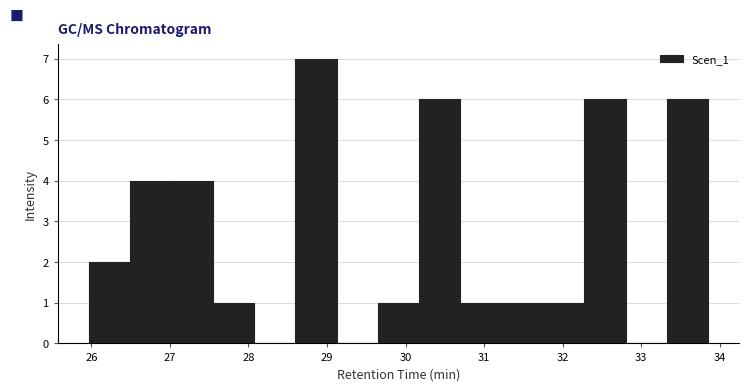

Reading left to right, list every bar in this chart as the range it spans on the x-axis followed by its height. Neither the bar edges nor the heights are printed on the chart, so give them approximately, as read against the axes.

26.0 to 26.5: 2
26.5 to 27.0: 4
27.0 to 27.5: 4
27.5 to 28.1: 1
28.1 to 28.6: 0
28.6 to 29.1: 7
29.1 to 29.6: 0
29.6 to 30.2: 1
30.2 to 30.7: 6
30.7 to 31.2: 1
31.2 to 31.8: 1
31.8 to 32.3: 1
32.3 to 32.8: 6
32.8 to 33.3: 0
33.3 to 33.9: 6